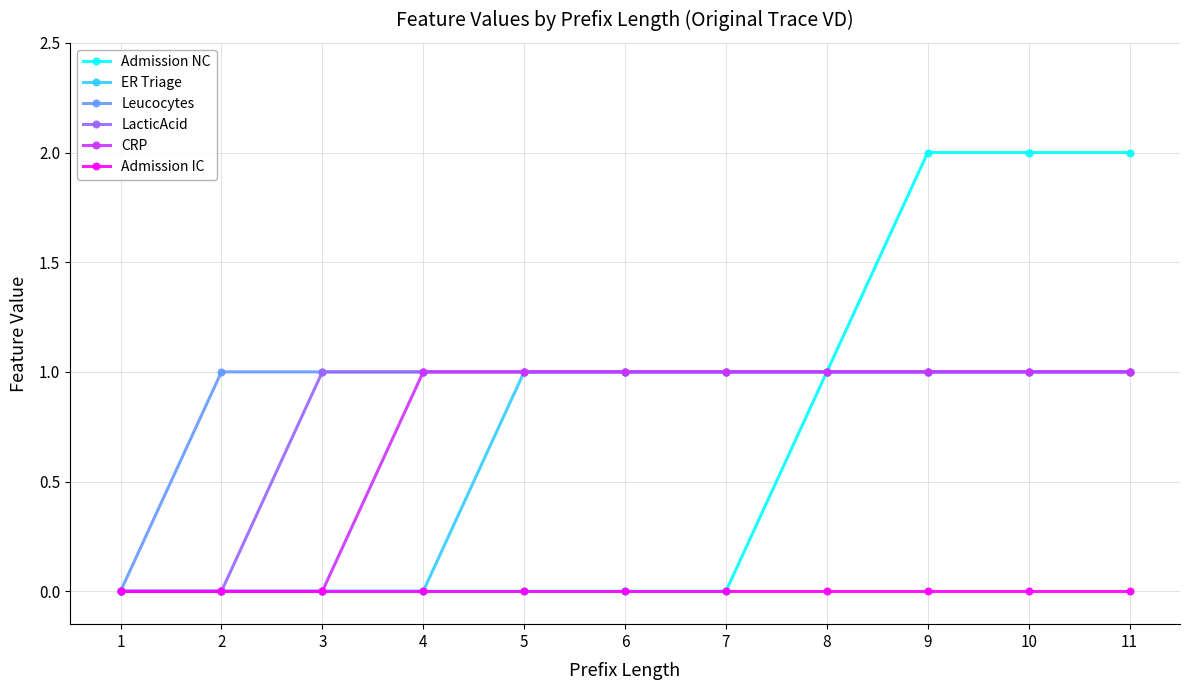

Which series has the widest spread of values?

Admission NC